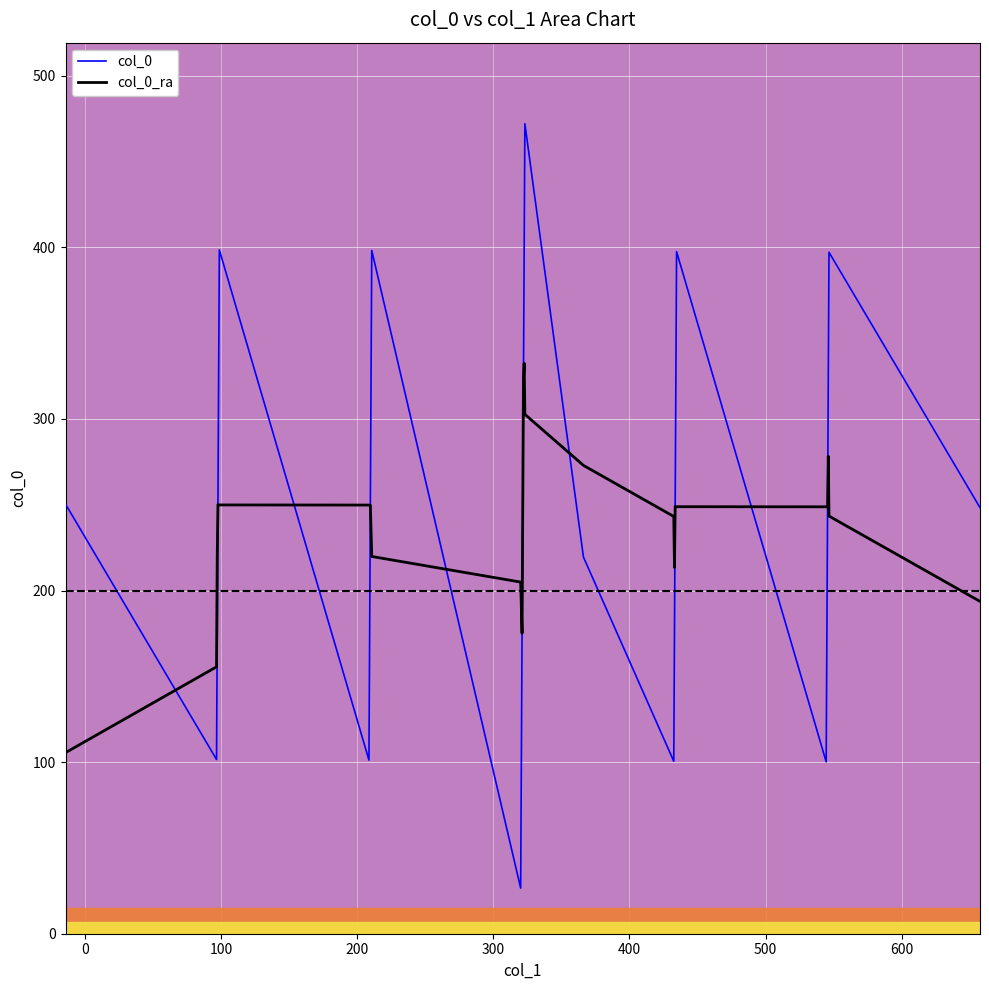

What is the highest value of the col_0 series?

472.1